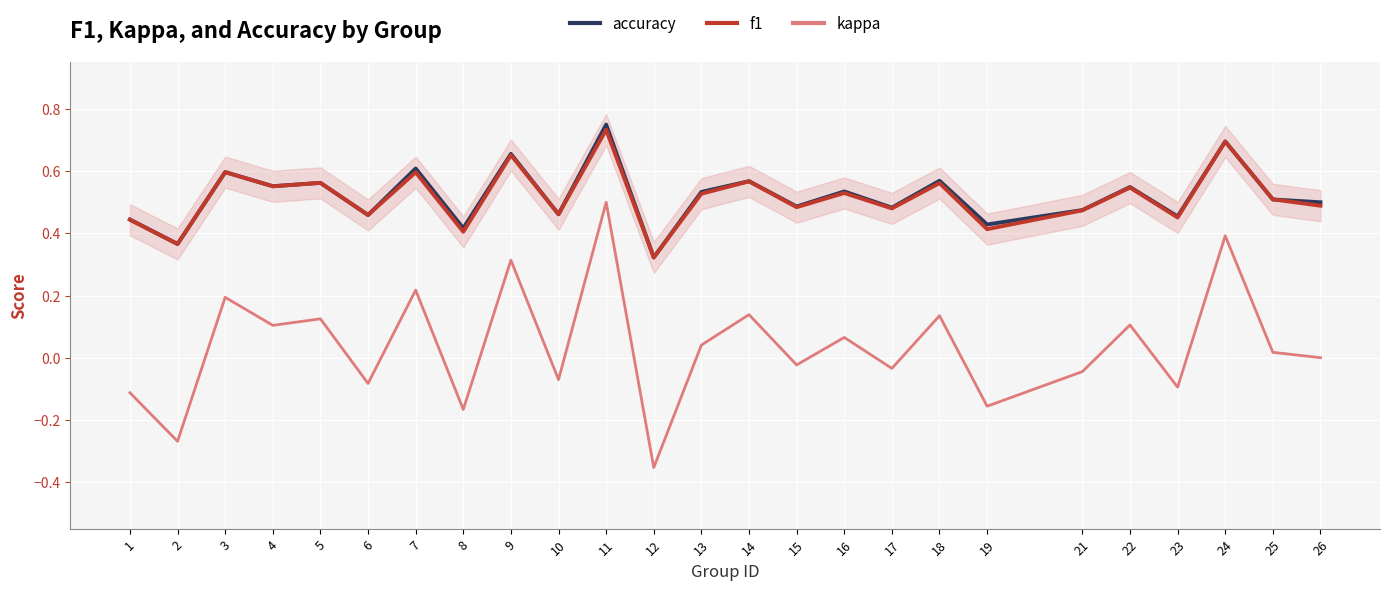

How many lines are shown in the chart?

3